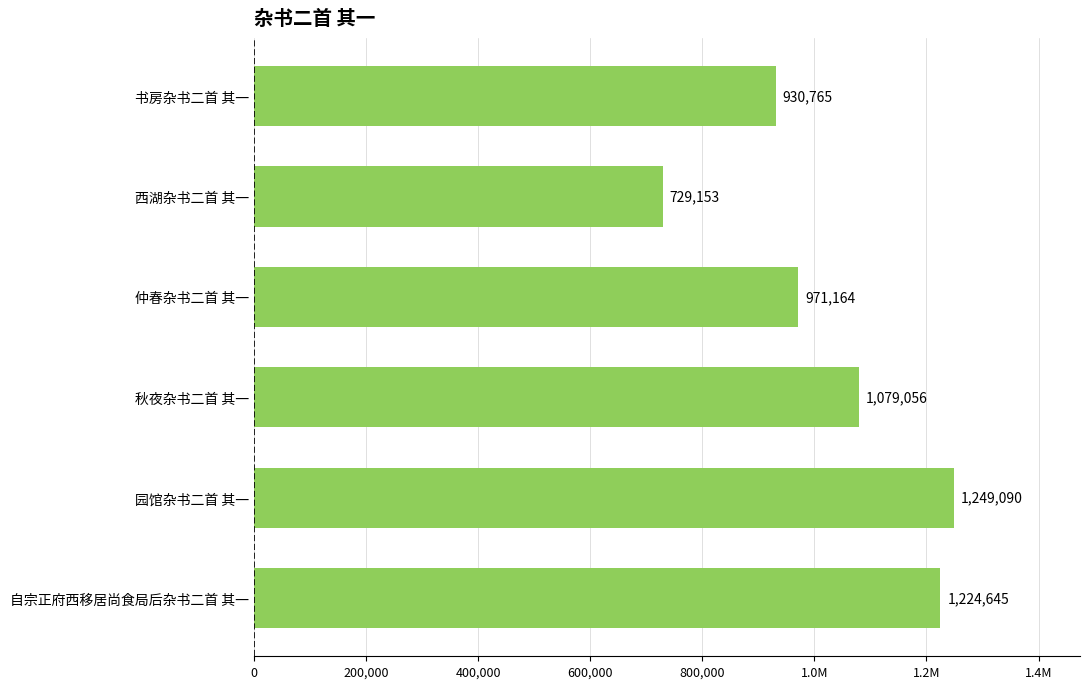

Are the bars horizontal?

Yes